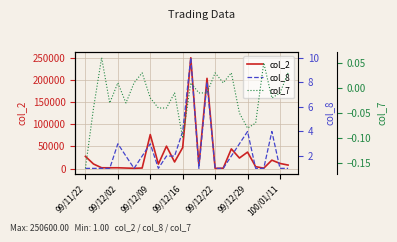

True or false: col_8 and col_7 intersect in this chart.

False